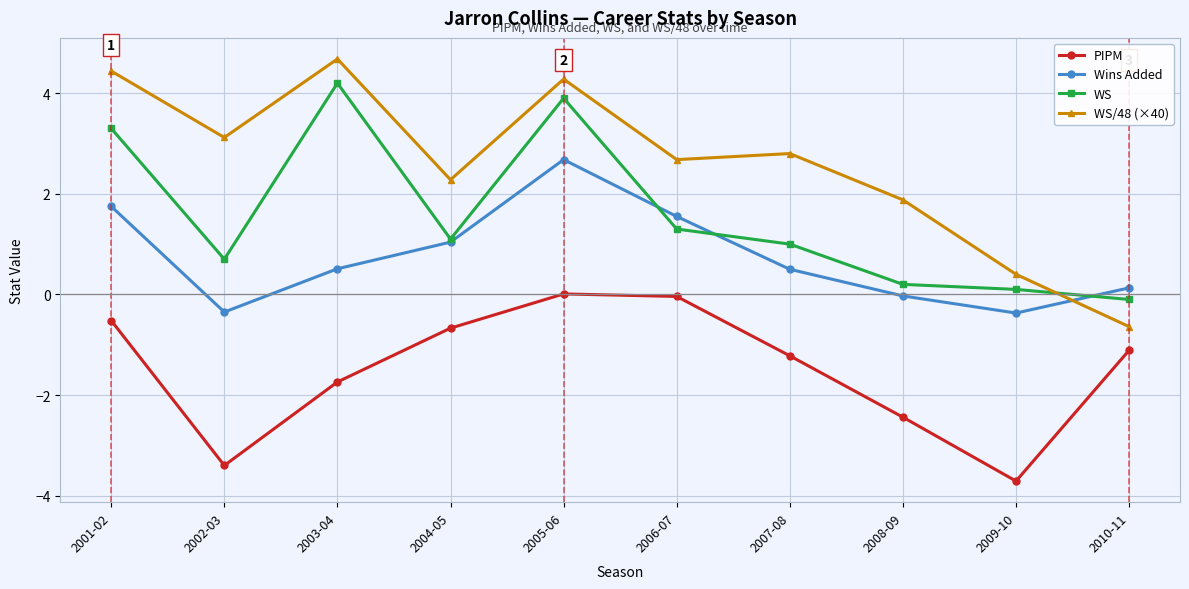

Does the chart display data point markers on the line(s)?

Yes